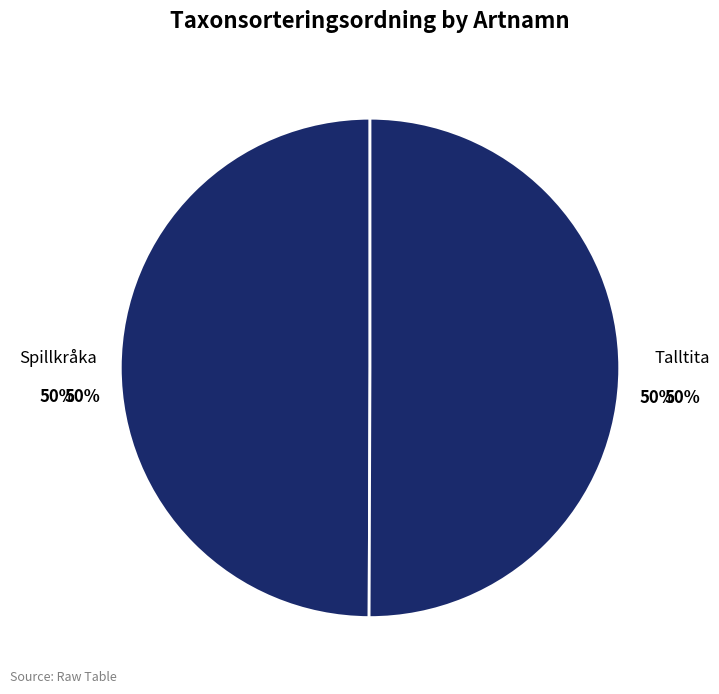

Between Spillkråka and Talltita, which is larger?

Talltita